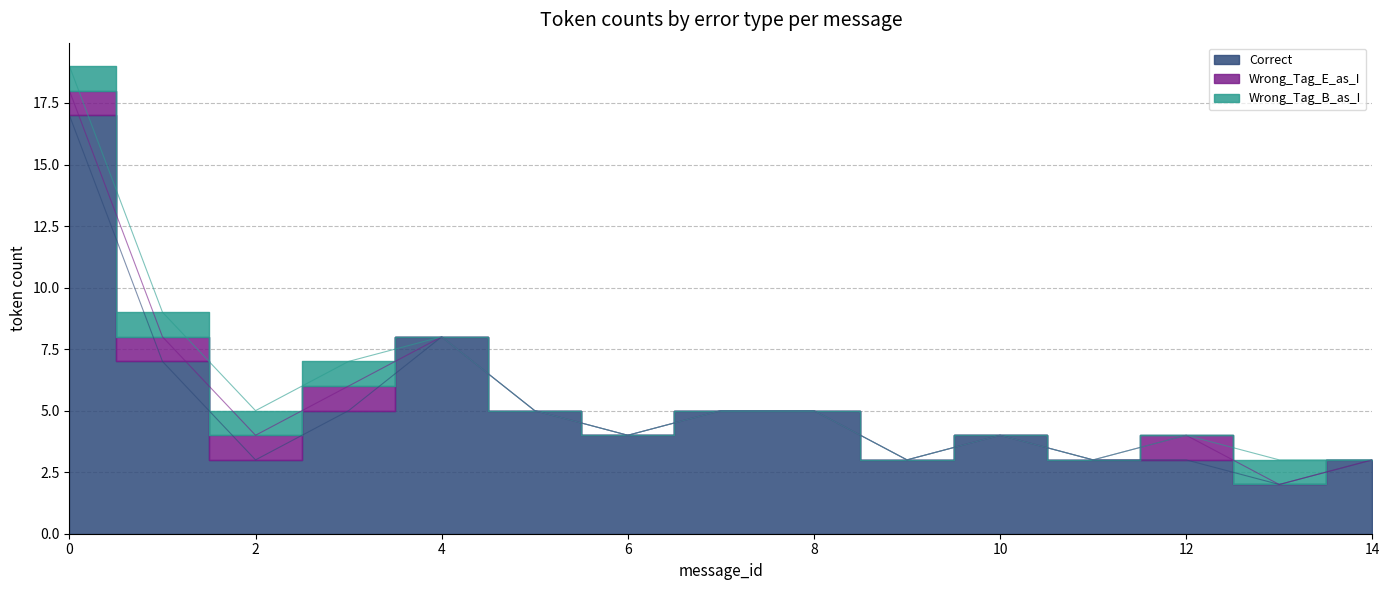

True or false: Wrong_Tag_E_as_I and Correct intersect in this chart.

False